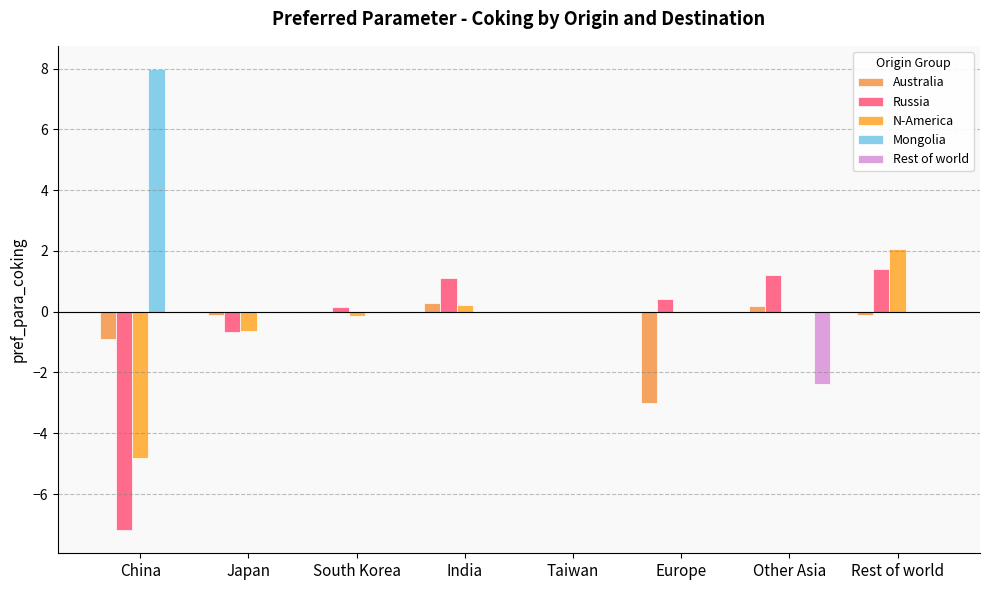

How many groups of bars are there?

8